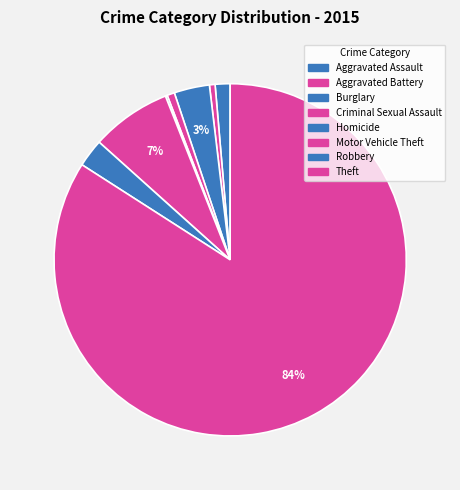

To the nearest percent, what percentage of the pie is Aggravated Battery?

1%